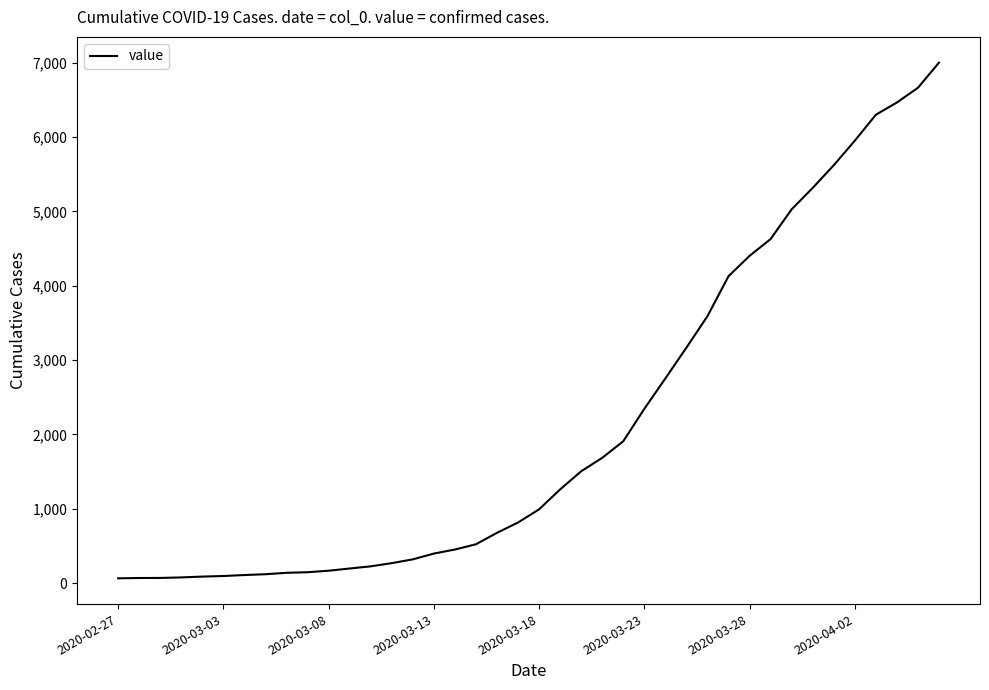

What is the maximum value shown in the chart?

7001